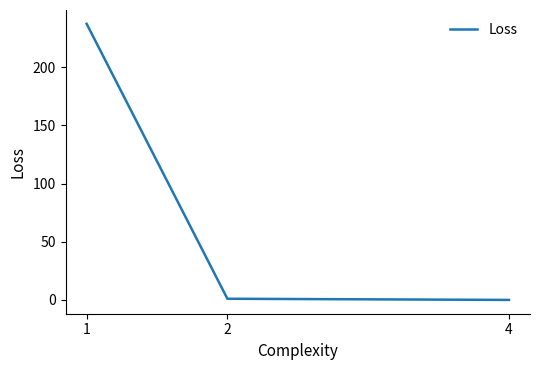

What is the average value?

79.4